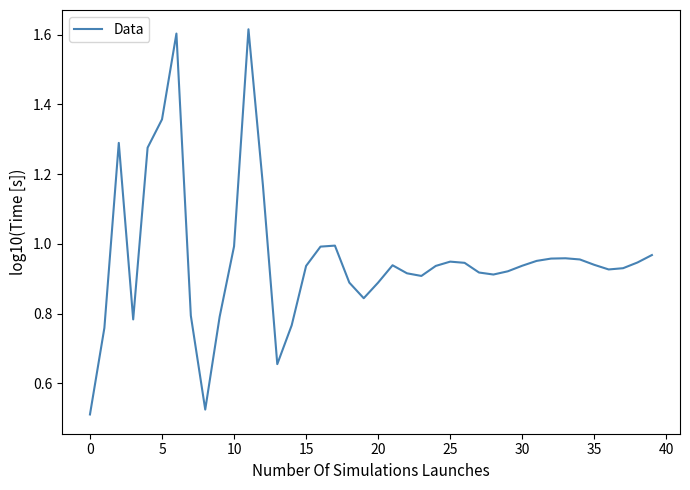

Which category has the lowest value across all series?

0